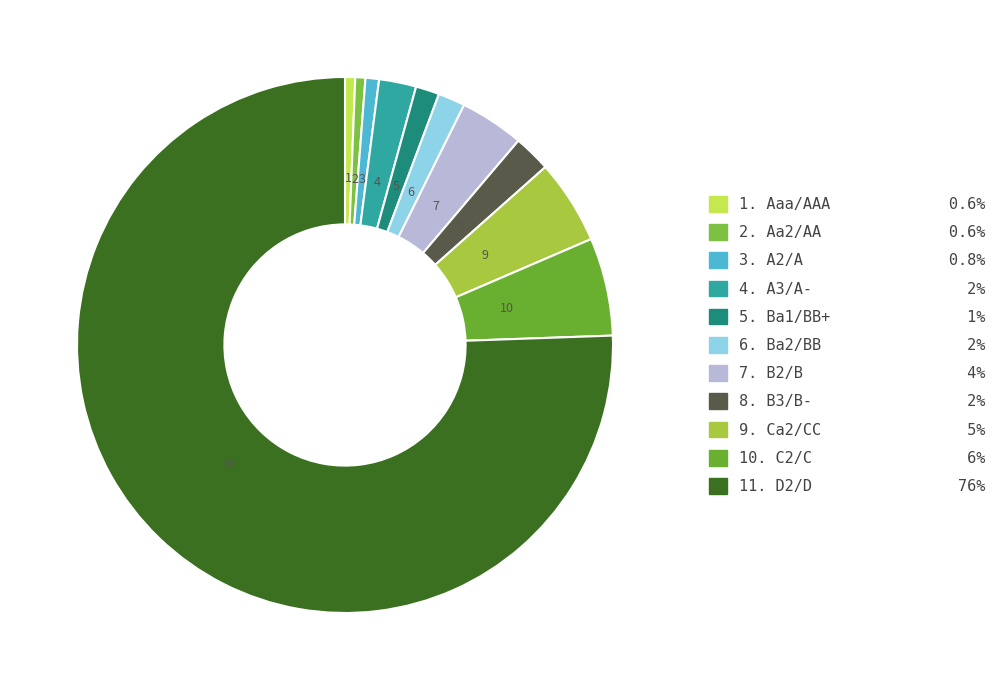

Which category accounts for the majority?

D2/D